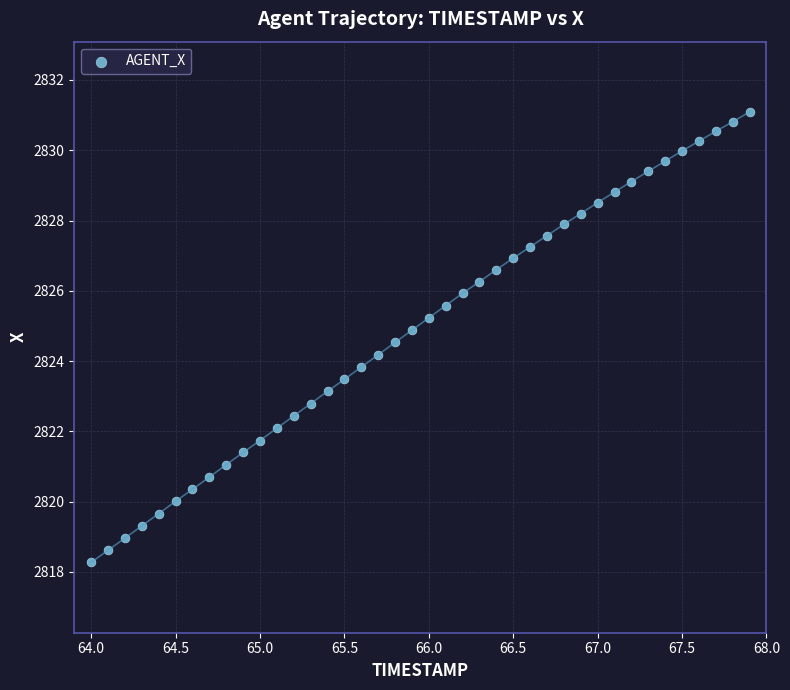

What is the range of Y values (max minus min)?

12.8